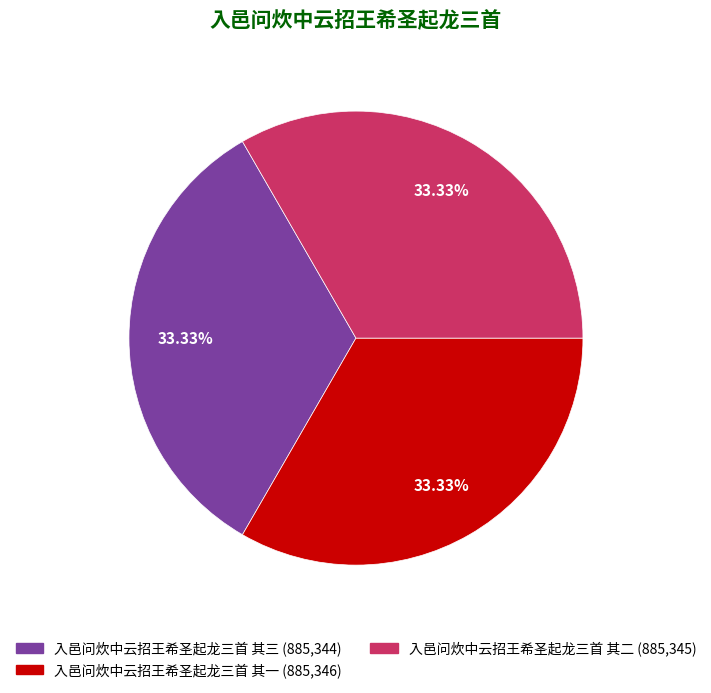

Is the sum of 入邑问炊中云招王希圣起龙三首 其二 and 入邑问炊中云招王希圣起龙三首 其三 greater than half?

Yes